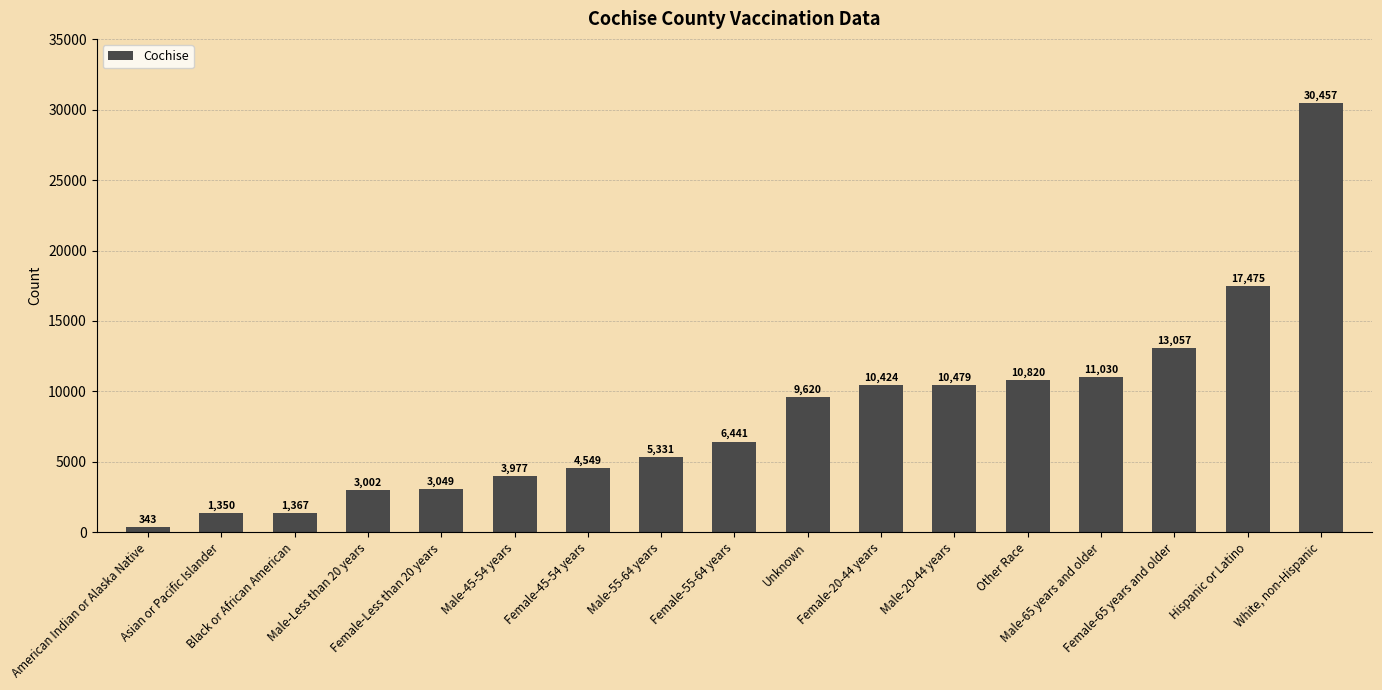

Rank the categories by value from highest to lowest.

White, non-Hispanic, Hispanic or Latino, Female-65 years and older, Male-65 years and older, Other Race, Male-20-44 years, Female-20-44 years, Unknown, Female-55-64 years, Male-55-64 years, Female-45-54 years, Male-45-54 years, Female-Less than 20 years, Male-Less than 20 years, Black or African American, Asian or Pacific Islander, American Indian or Alaska Native